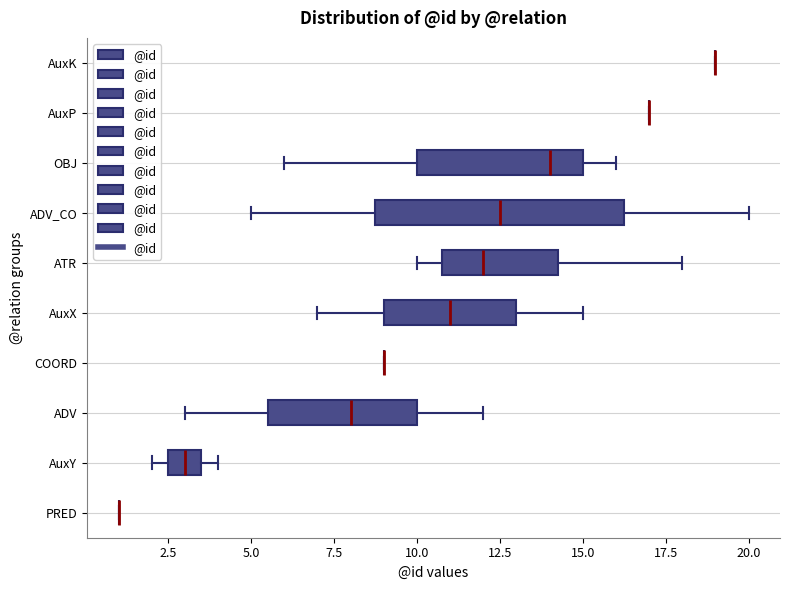

Reading bottom to top, transcribe this box plot: for each box, give where its median line is, the range the box spans, and where its two whiskers end, as read against the x-axis. The values are not printed on the chart, so give them approximately, as read against the axis.

PRED: box collapsed to a line at 1.0, whiskers 1.0 to 1.0
AuxY: median 3.0, box 2.5 to 3.5, whiskers 2.0 to 4.0
ADV: median 8.0, box 5.5 to 10.0, whiskers 3.0 to 12.0
COORD: box collapsed to a line at 9.0, whiskers 9.0 to 9.0
AuxX: median 11.0, box 9.0 to 13.0, whiskers 7.0 to 15.0
ATR: median 12.0, box 11.0 to 14.5, whiskers 10.0 to 18.0
ADV_CO: median 12.5, box 9.0 to 16.5, whiskers 5.0 to 20.0
OBJ: median 14.0, box 10.0 to 15.0, whiskers 6.0 to 16.0
AuxP: box collapsed to a line at 17.0, whiskers 17.0 to 17.0
AuxK: box collapsed to a line at 19.0, whiskers 19.0 to 19.0